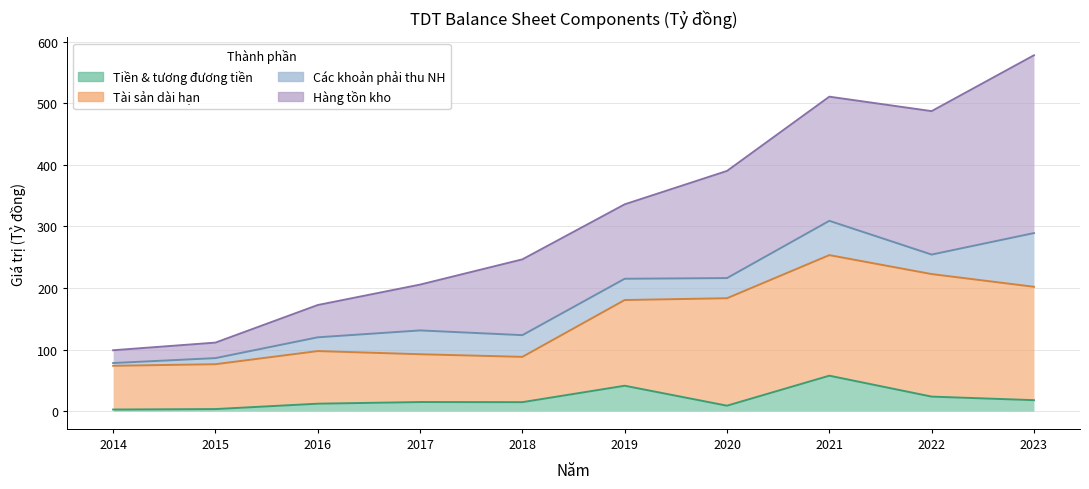

What value does the Hàng tồn kho ròng series have at 2017?

205.5